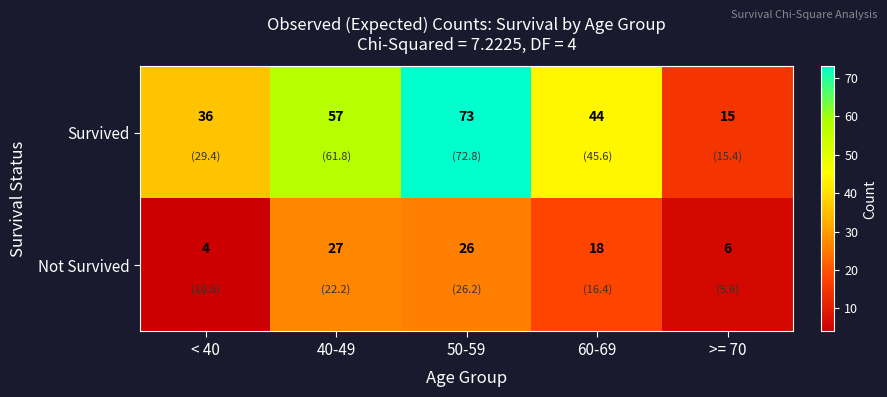

The value of Survived at 40-49 is 28. True or false?

False